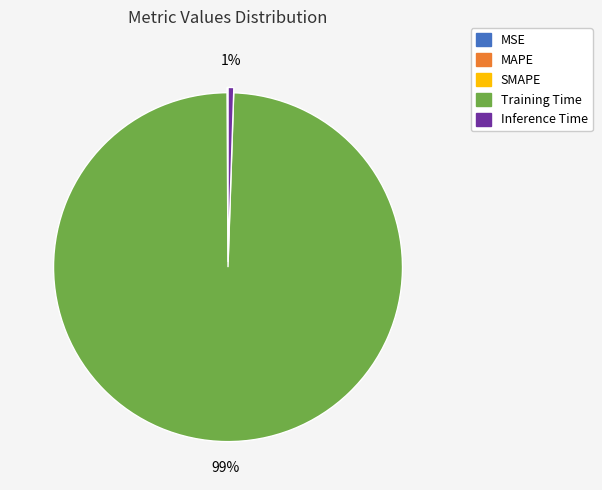

Does Training Time account for over 50% of the chart?

Yes